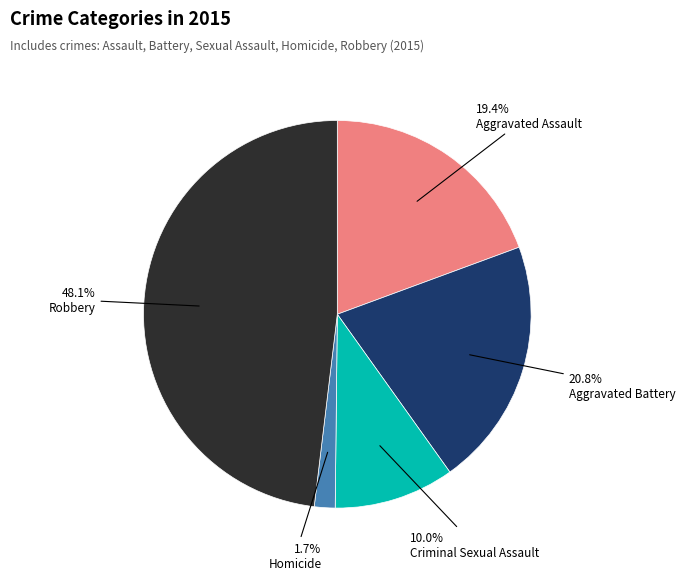

Is there any slice that represents more than half of the pie?

No